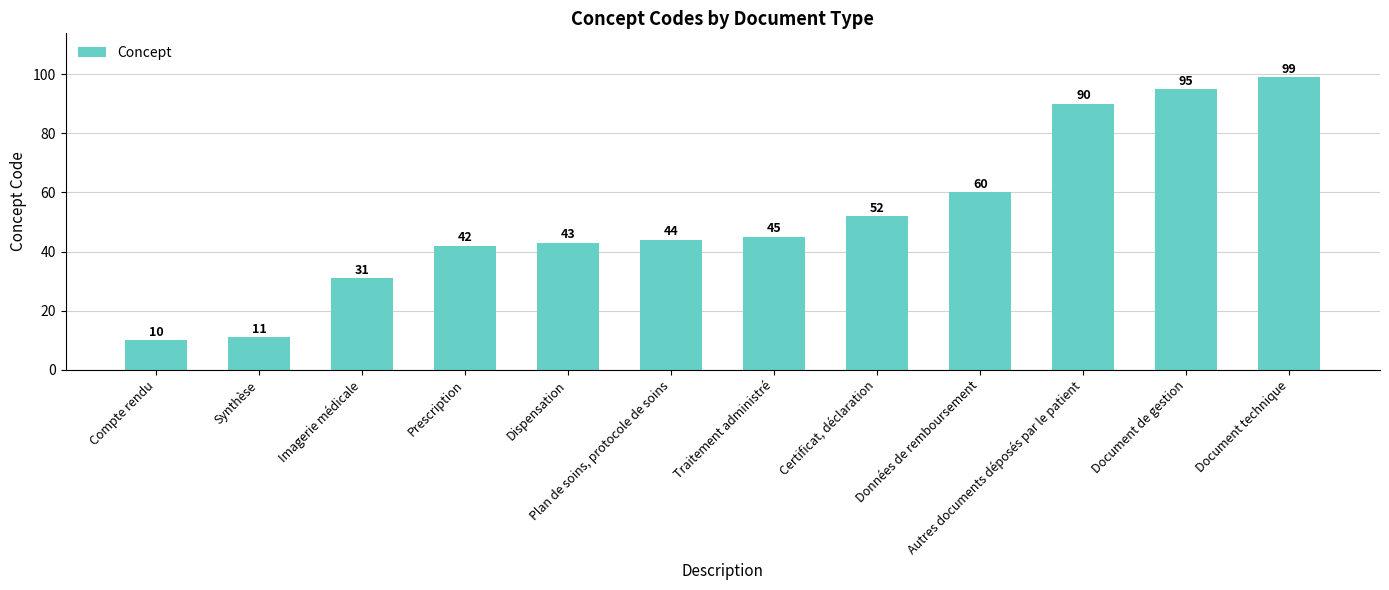

Does the chart contain any negative values?

No